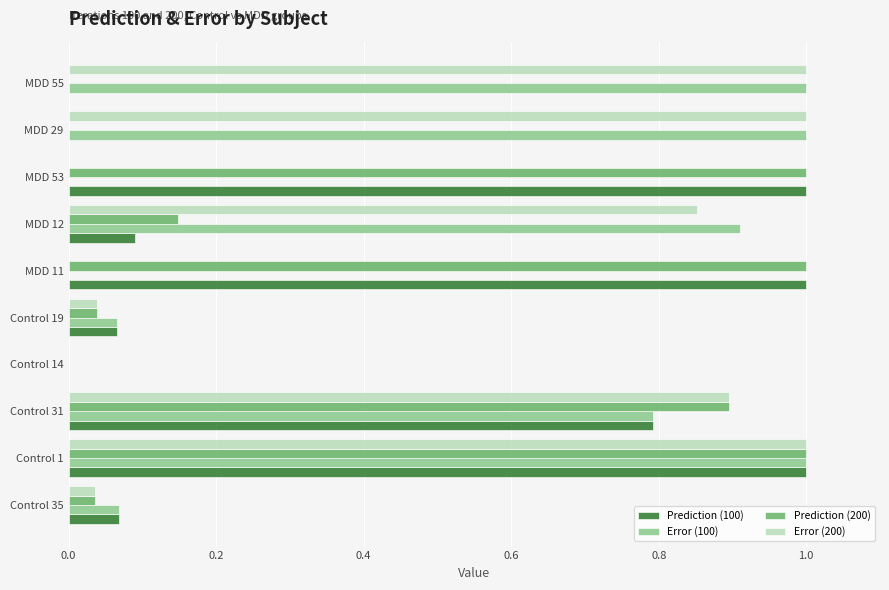

Is the value of Error (100) at Control 1 greater than the value of Prediction (200) at Control 14?

Yes